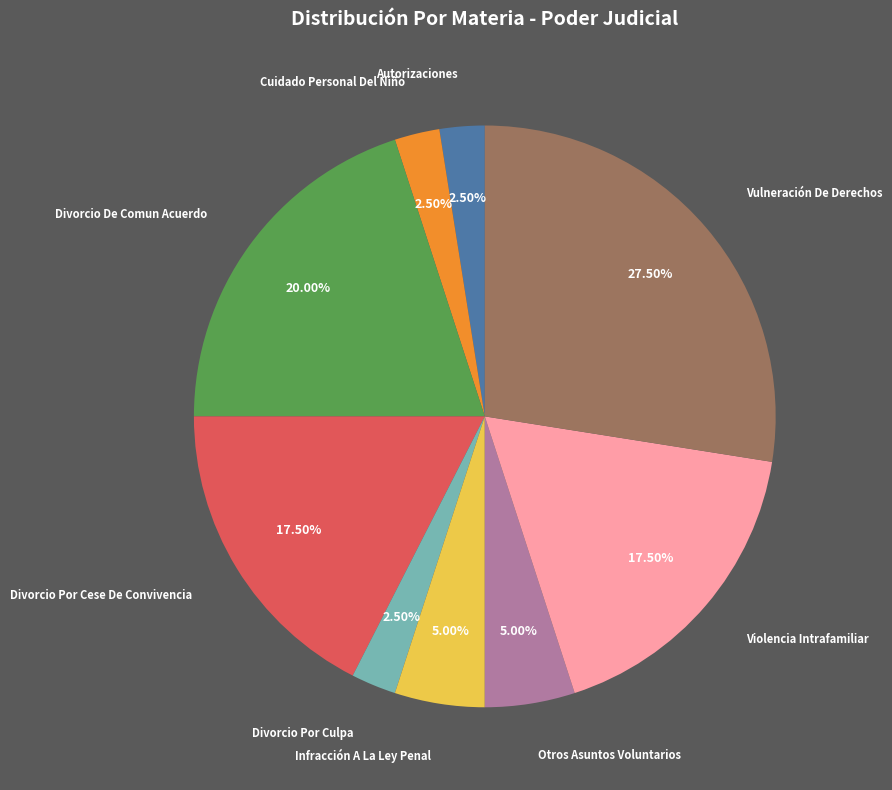

Does any single category account for the majority?

No